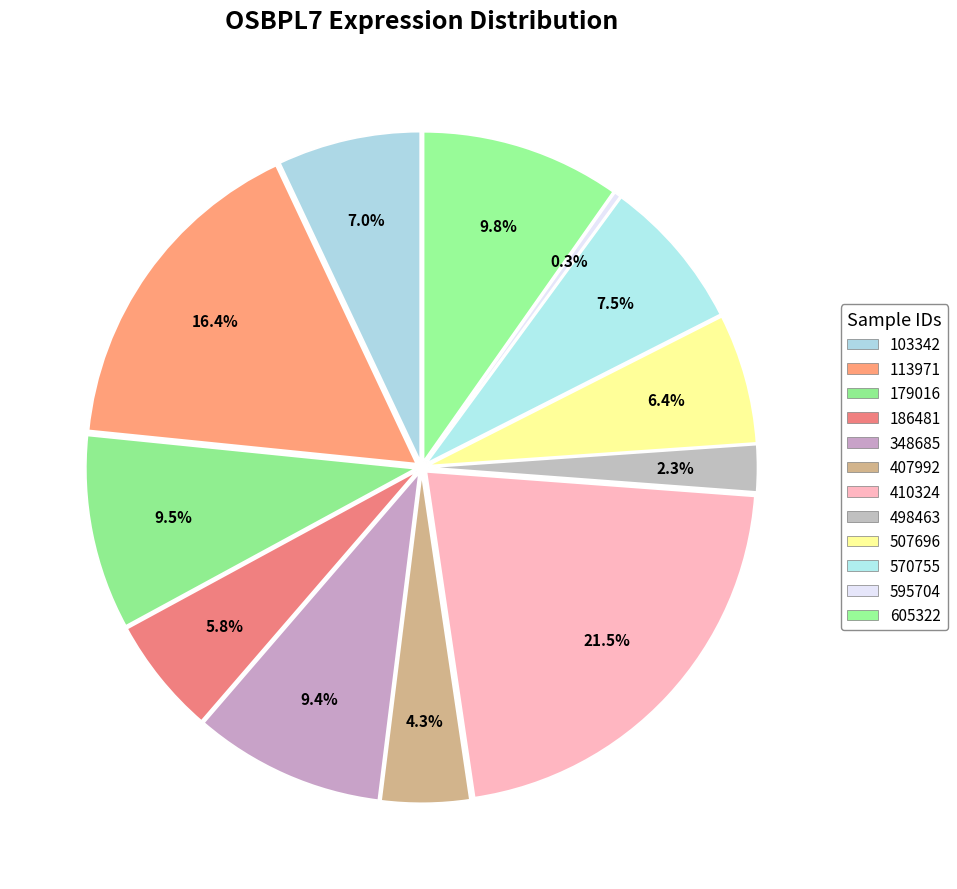

Rank the categories by value from highest to lowest.

410324, 113971, 605322, 179016, 348685, 570755, 103342, 507696, 186481, 407992, 498463, 595704